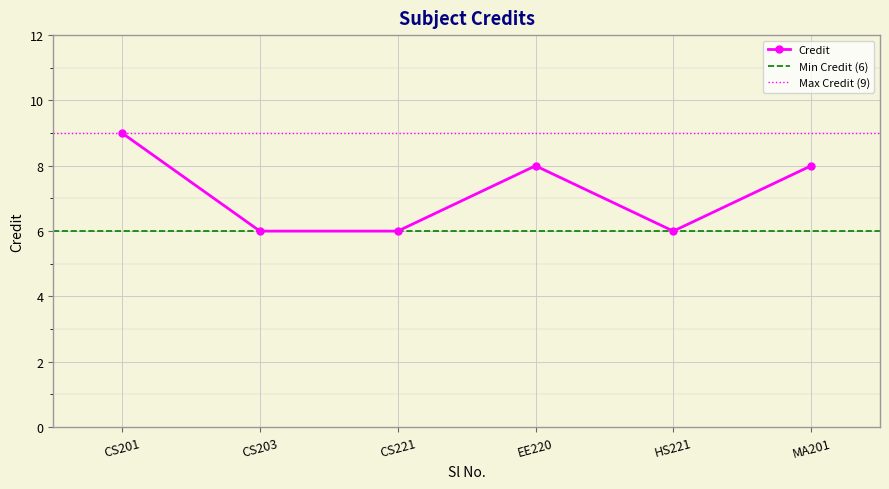

Which category has the highest value in the Credit series?

CS201